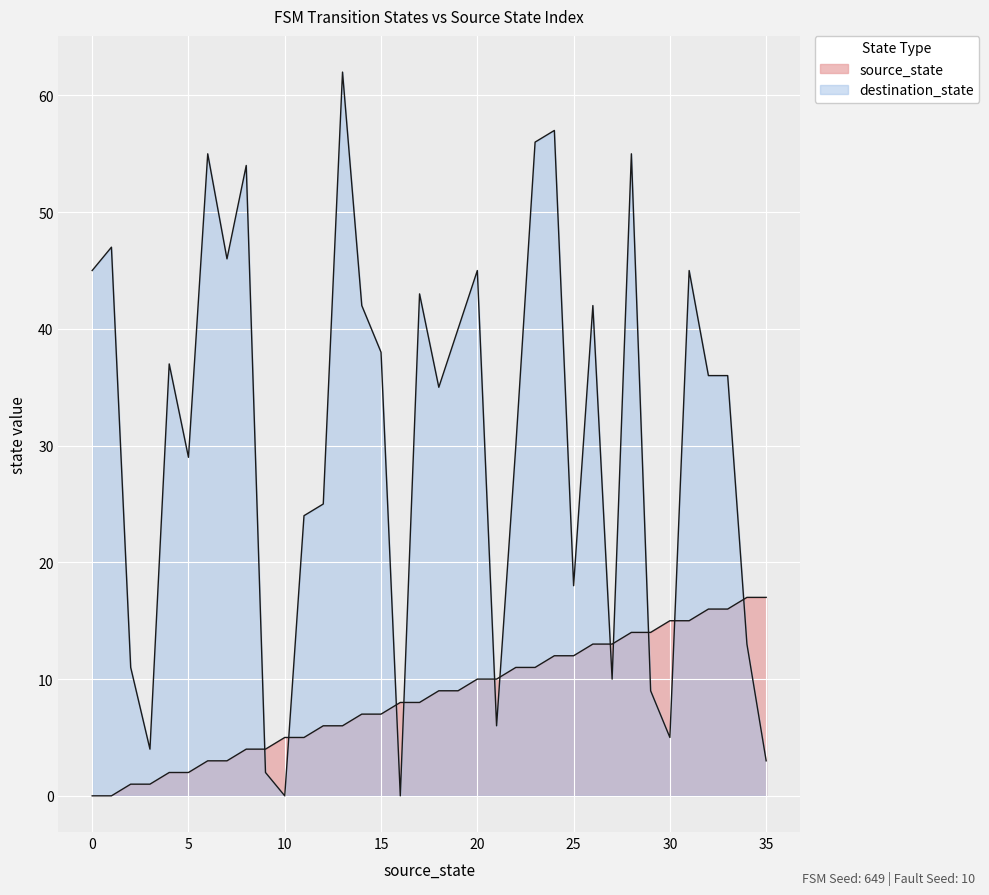

The value of destination_state at 10 is 24. True or false?

False